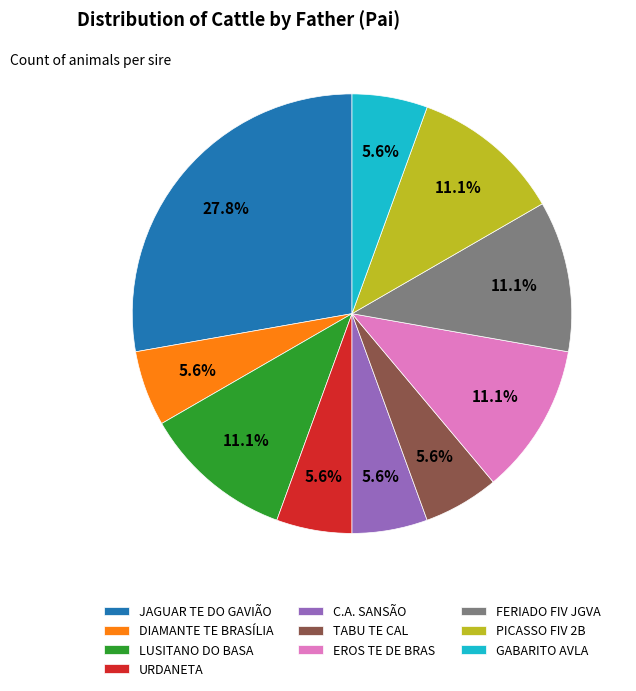

Does LUSITANO DO BASA account for over 50% of the chart?

No